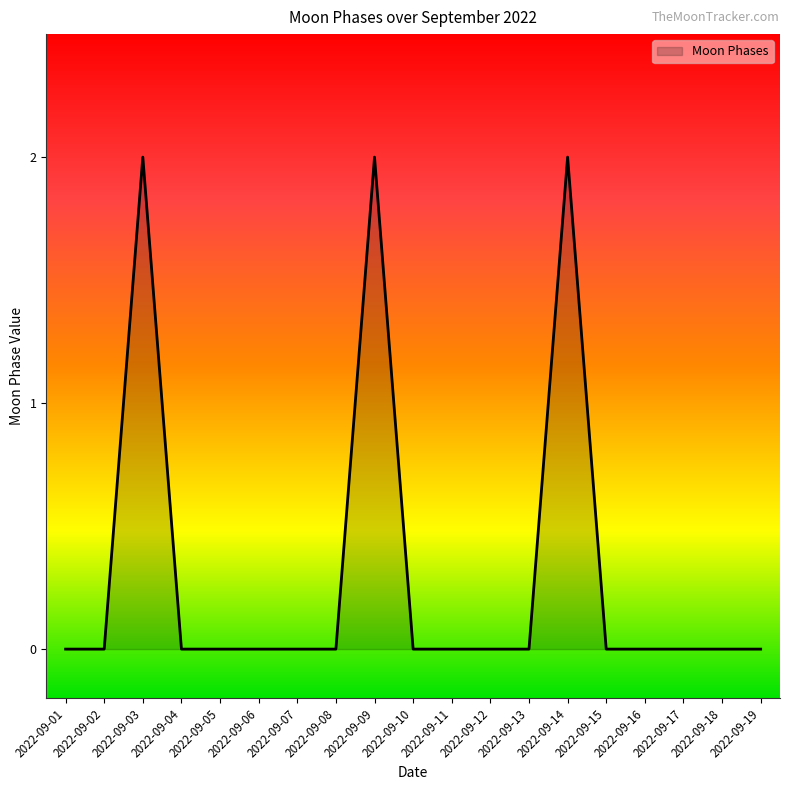

Count the number of data series in this chart.

1